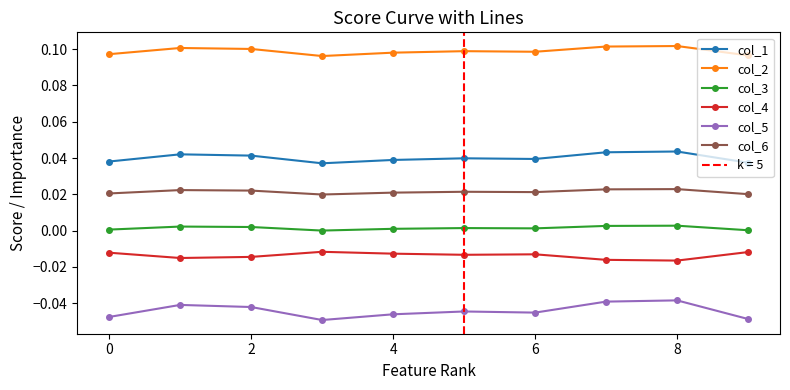

How many distinct data groups are displayed?

6